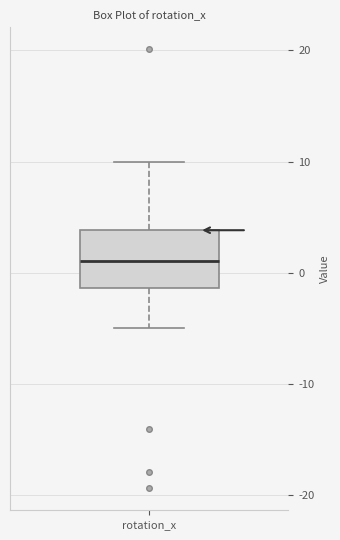

Where is the upper edge of the box for rotation_x on the y-axis? The values are not printed on the chart, so give them approximately, as read against the axis.

4